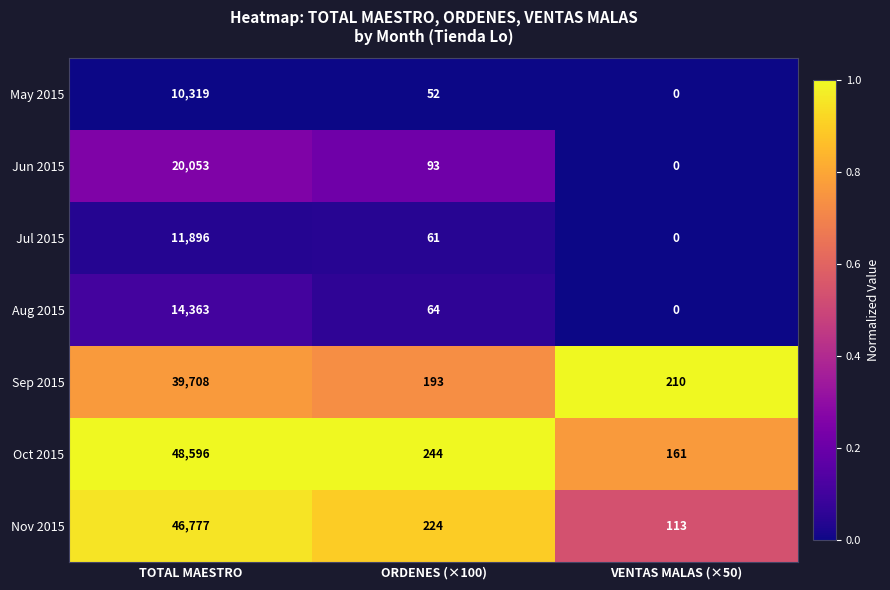

Reading left to right, what are all the values shown in this chart?

May 2015: TOTAL MAESTRO=10319	ORDENES (×100)=52	VENTAS MALAS (×50)=0
Jun 2015: TOTAL MAESTRO=20053	ORDENES (×100)=93	VENTAS MALAS (×50)=0
Jul 2015: TOTAL MAESTRO=11896	ORDENES (×100)=61	VENTAS MALAS (×50)=0
Aug 2015: TOTAL MAESTRO=14363	ORDENES (×100)=64	VENTAS MALAS (×50)=0
Sep 2015: TOTAL MAESTRO=39708	ORDENES (×100)=193	VENTAS MALAS (×50)=210
Oct 2015: TOTAL MAESTRO=48596	ORDENES (×100)=244	VENTAS MALAS (×50)=161
Nov 2015: TOTAL MAESTRO=46777	ORDENES (×100)=224	VENTAS MALAS (×50)=113